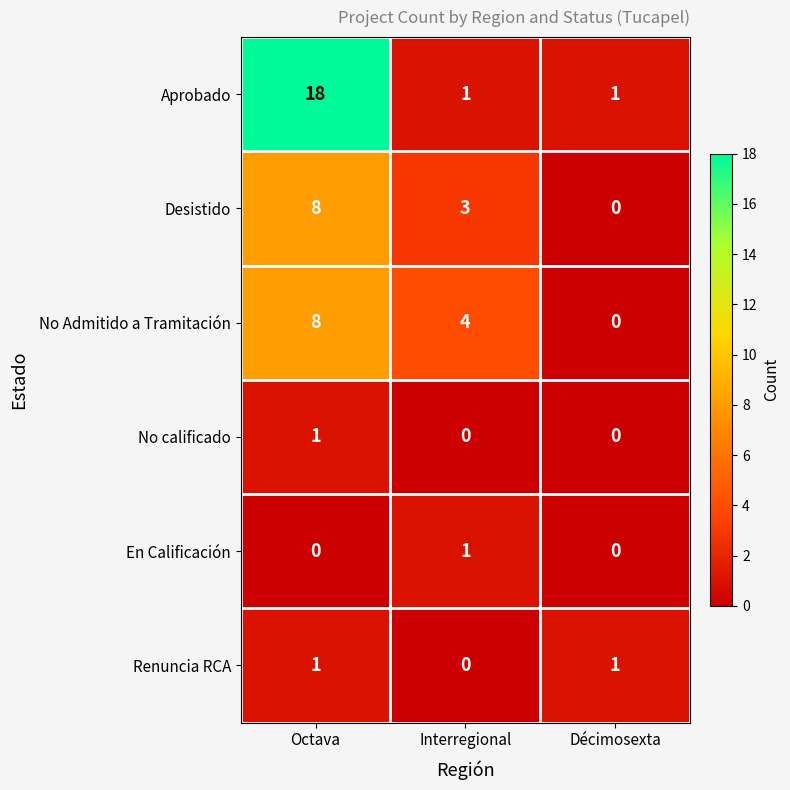

How many series are shown in this chart?

6